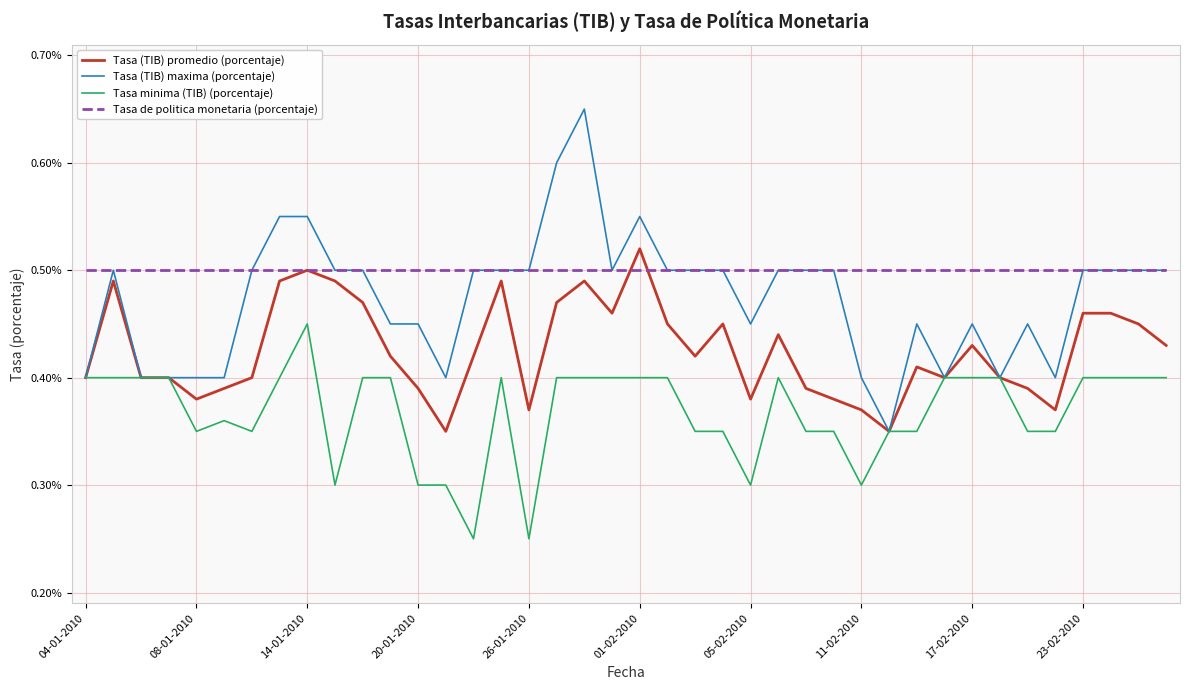

Rank the series by their average value, from highest to lowest.

Tasa de politica monetaria (porcentaje), Tasa (TIB) maxima (porcentaje), Tasa (TIB) promedio (porcentaje), Tasa minima (TIB) (porcentaje)